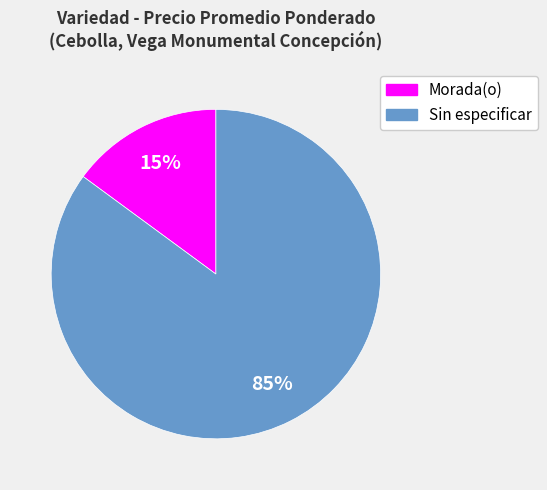

Which category accounts for the majority?

Sin especificar